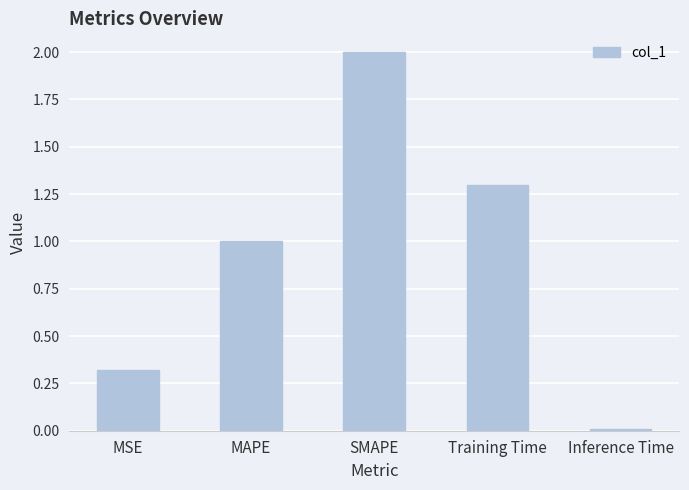

Which category has the lowest value across all series?

Inference Time